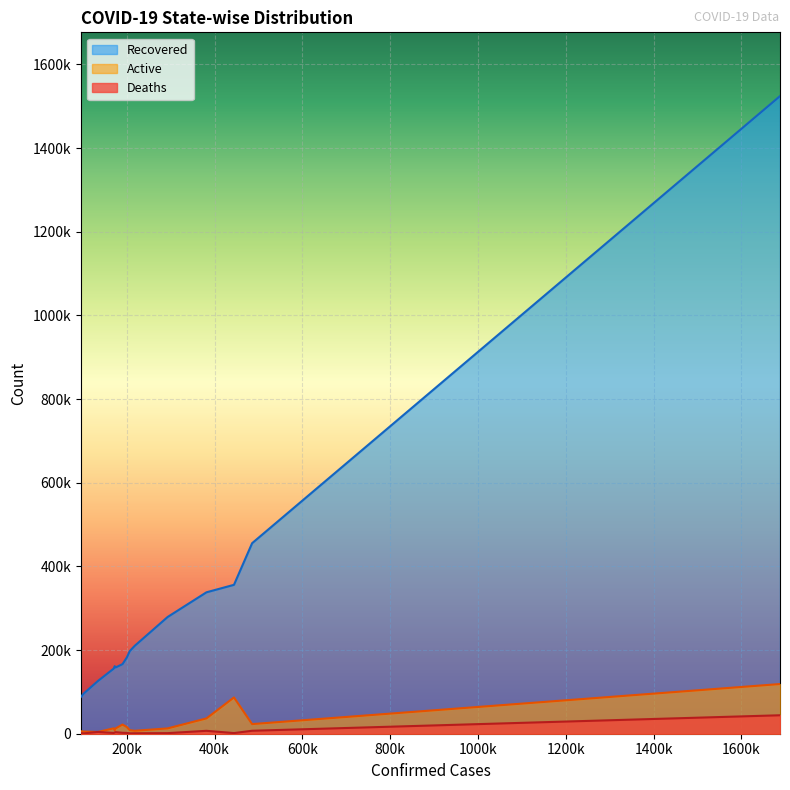

True or false: Active has a value of 12919 at Haryana.

True